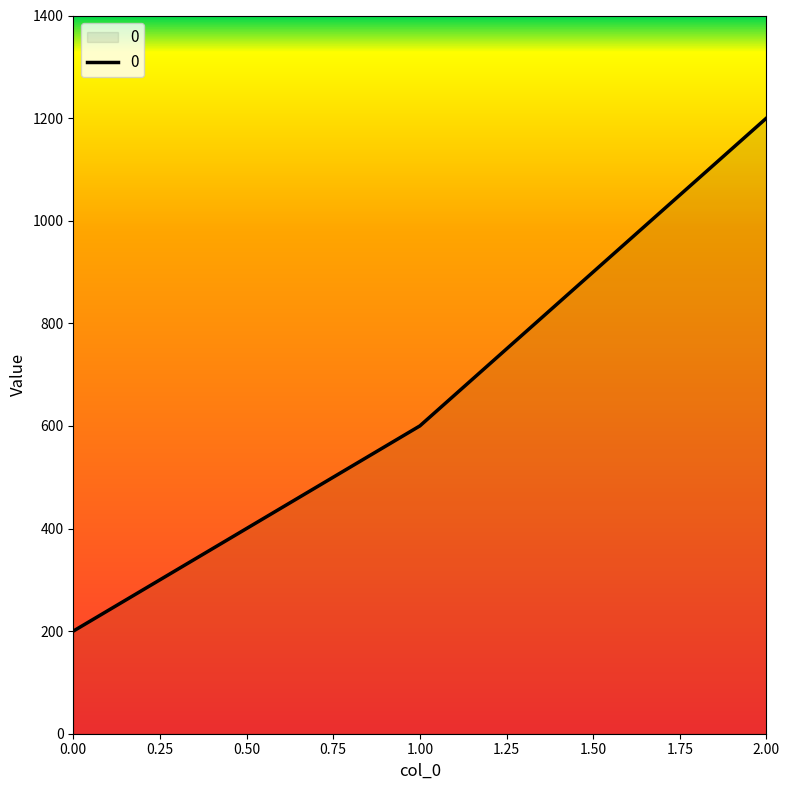

What is the difference between the maximum and minimum values?

1000